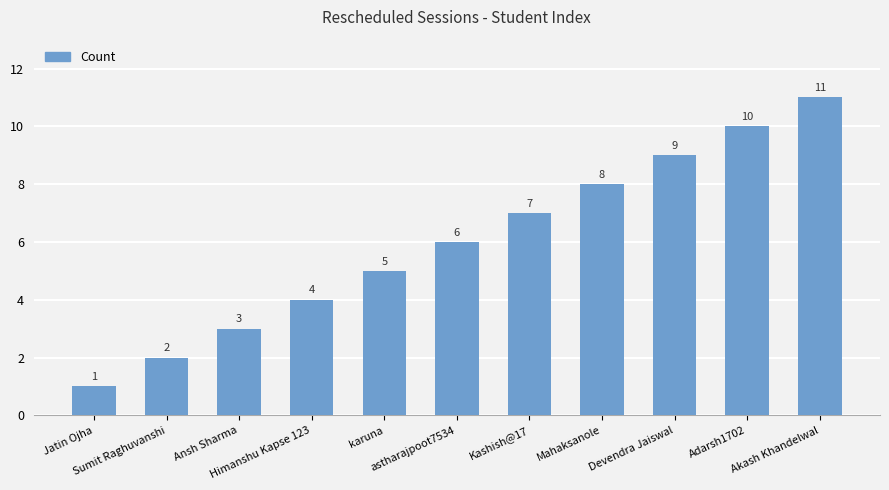

Does the chart contain any negative values?

No